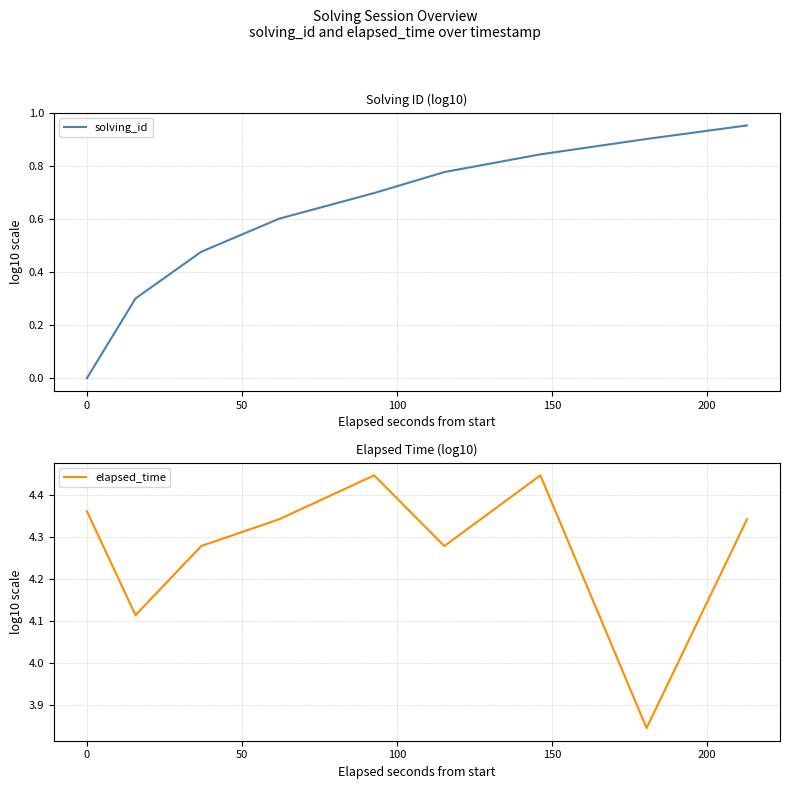

What are all the series names shown in the legend?

solving_id, elapsed_time